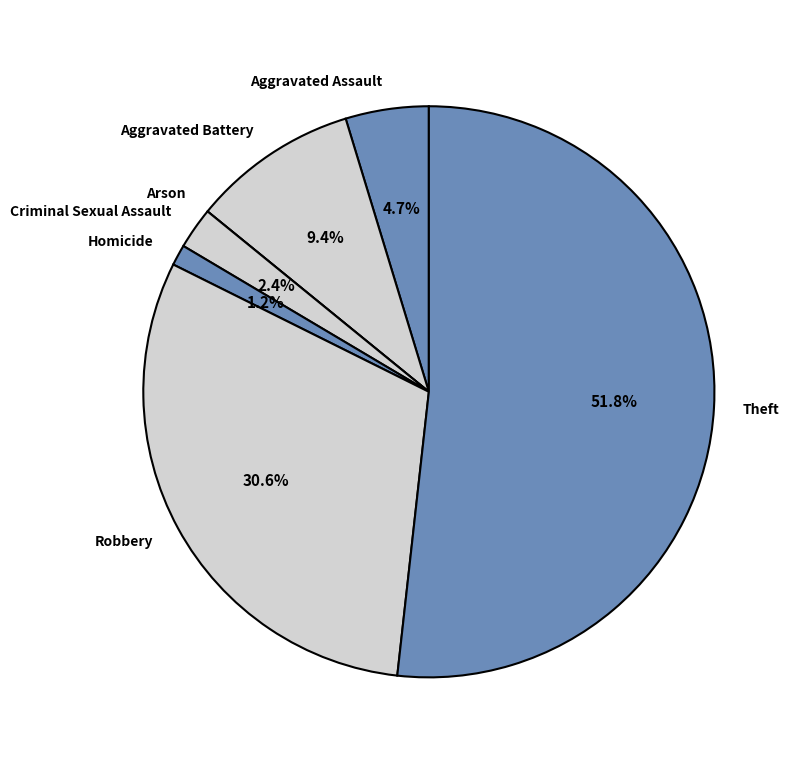

Combined, do Aggravated Battery and Theft account for over 50%?

Yes